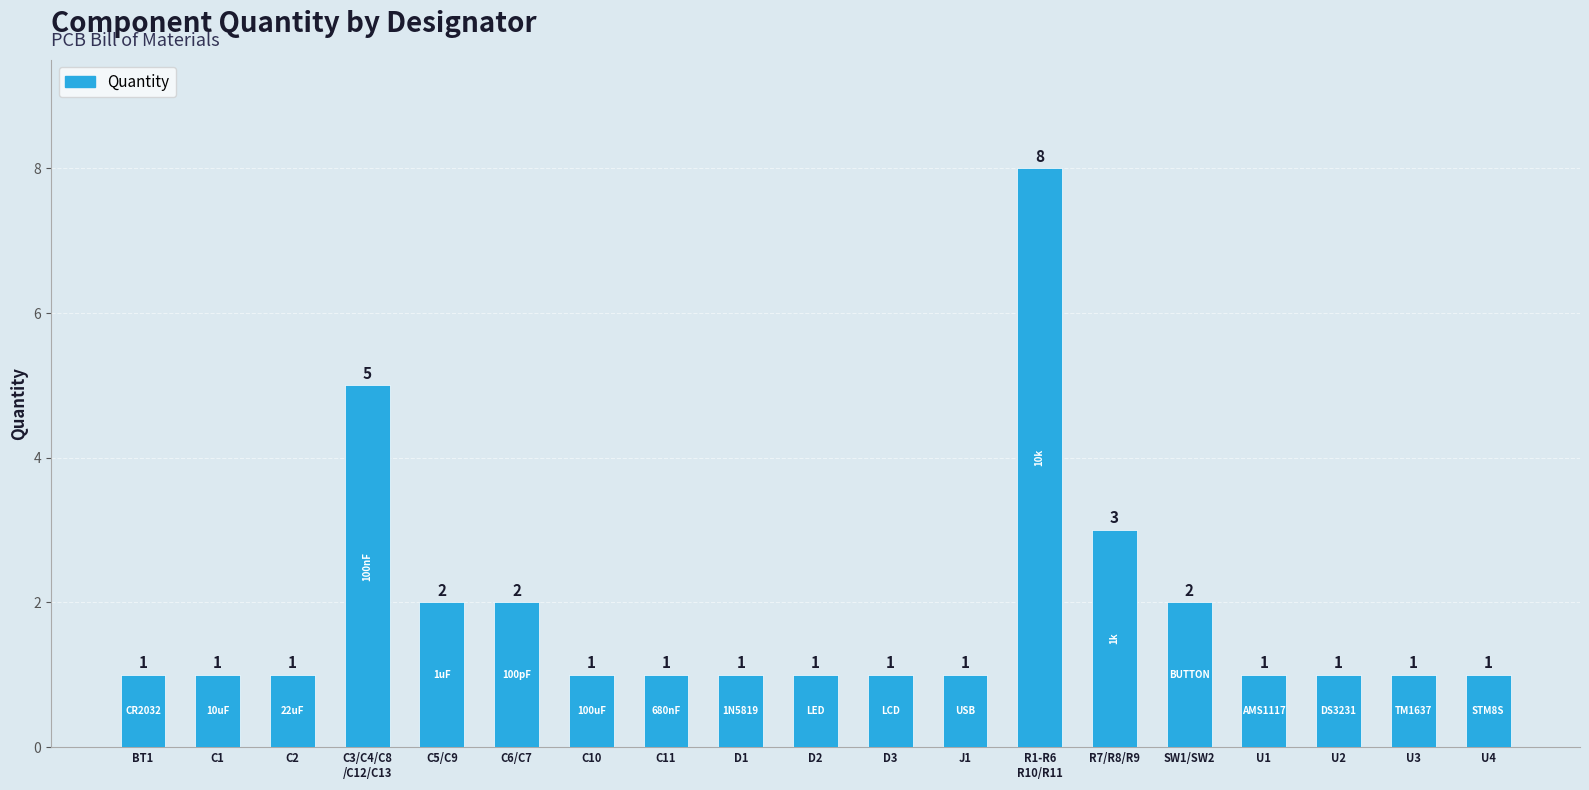

Count the number of values greater than 1.

6